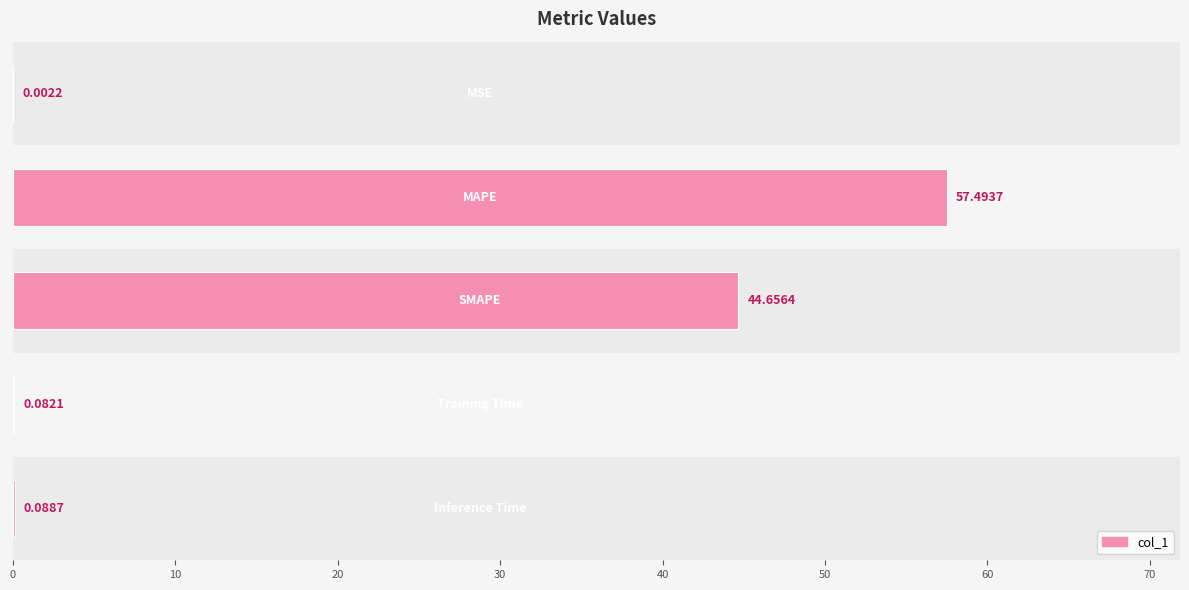

Count the number of data series in this chart.

1